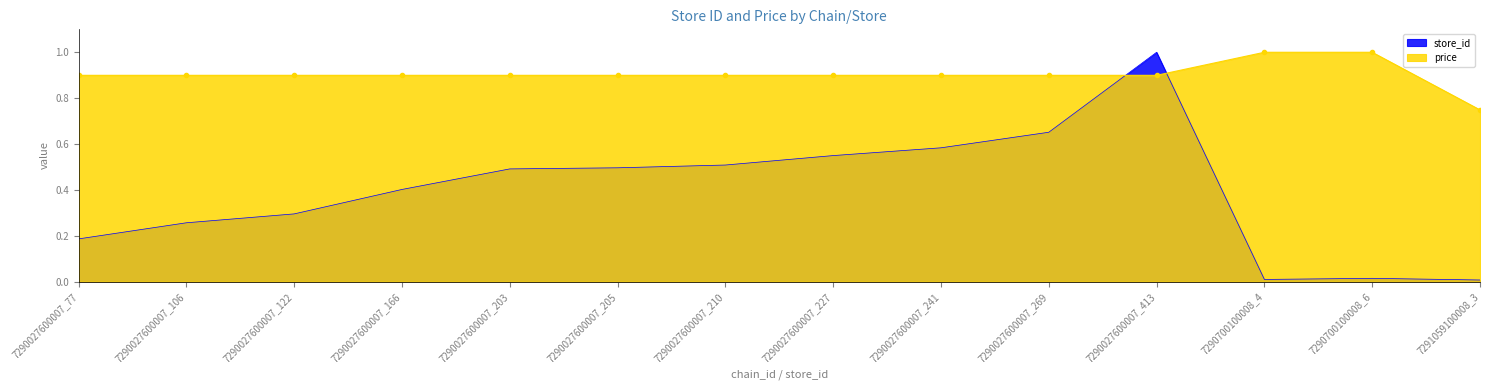

Where is the first local minimum for store_id?

7290700100008_4